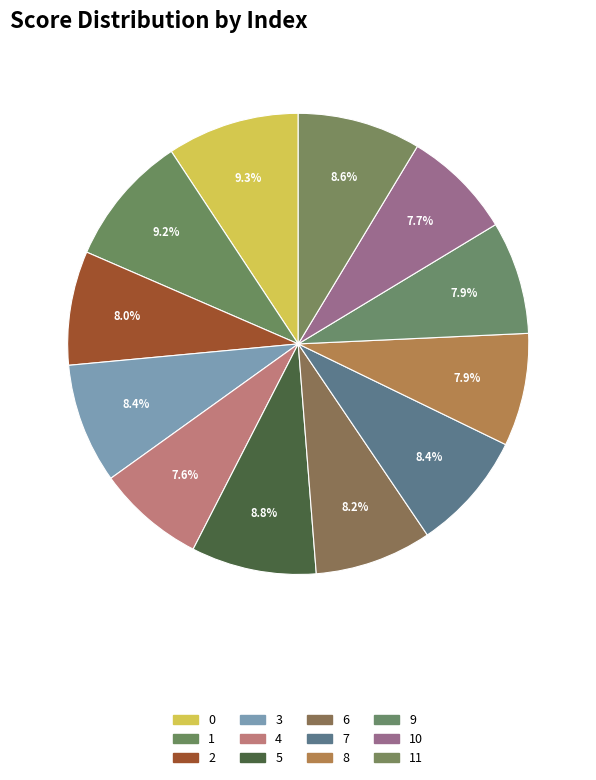

Is it true that 5 is 9% of the pie?

True